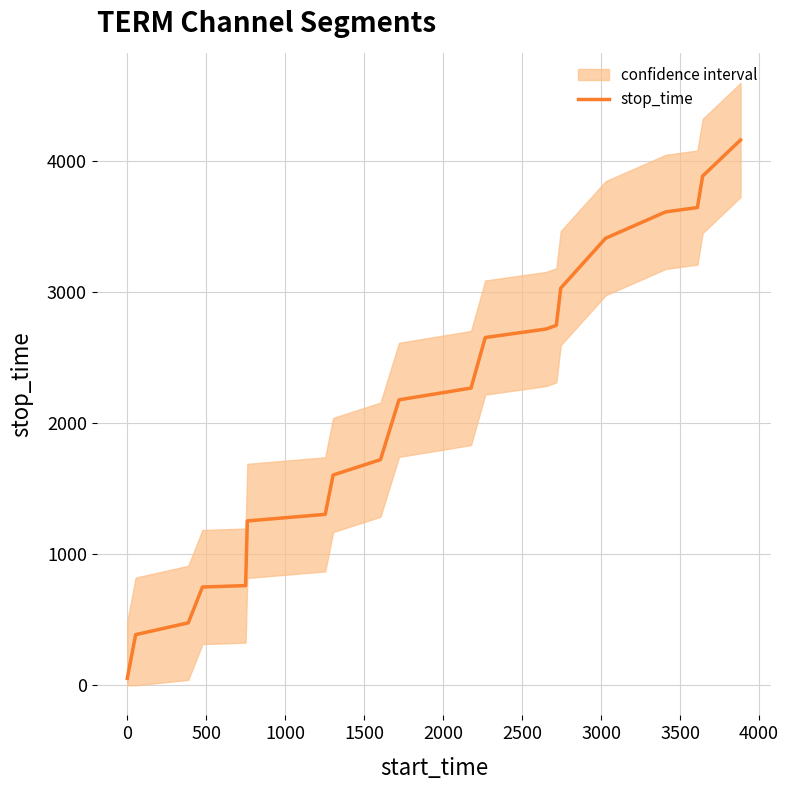

Between 3000 and 1500, which is larger?

3000